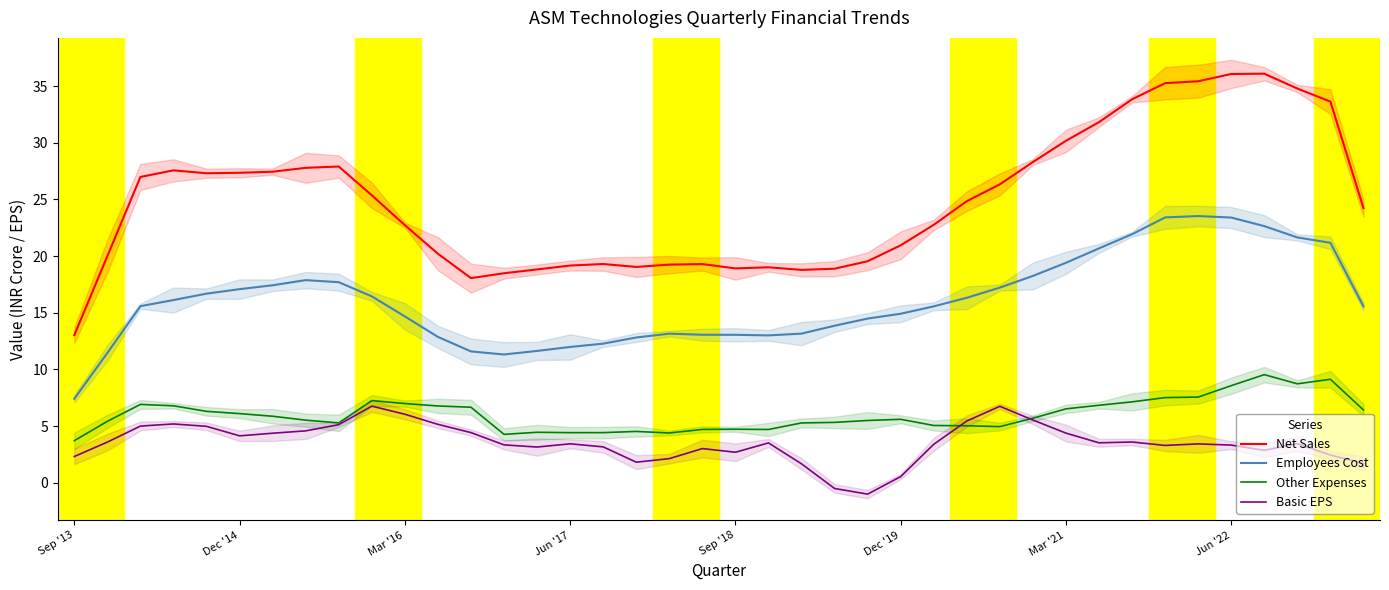

True or false: Basic EPS and Net Sales intersect in this chart.

False